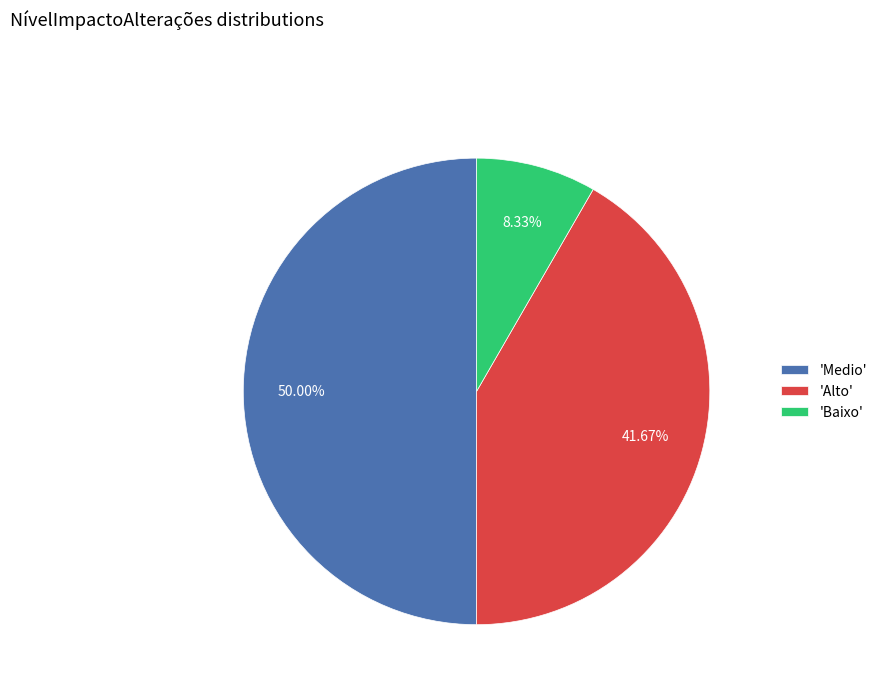

What is the smallest slice in the pie chart?

'Baixo'